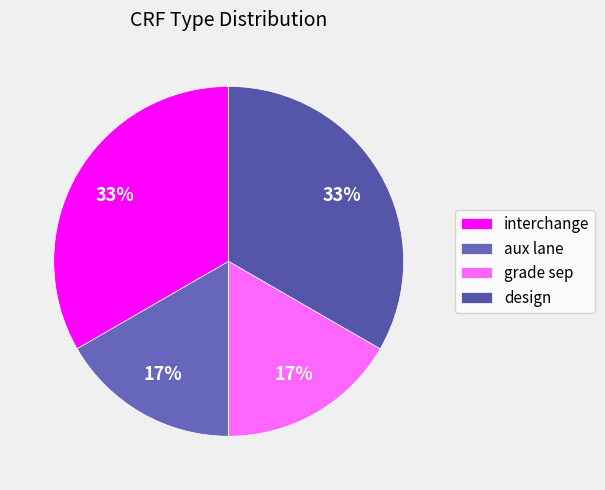

Is there any slice that represents more than half of the pie?

No